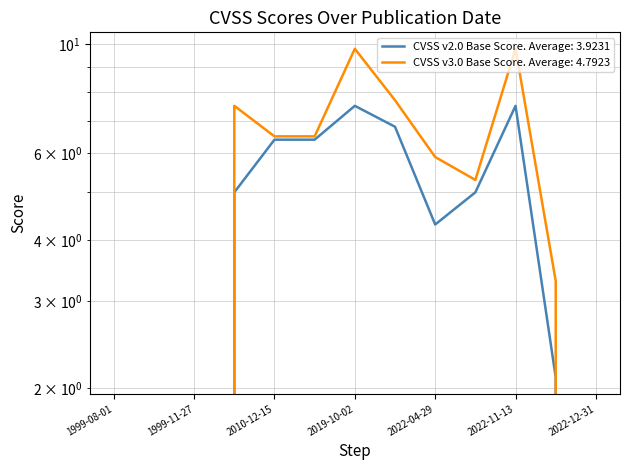

True or false: CVSS v2.0 Base Score and CVSS v3.0 Base Score cross at least once.

False